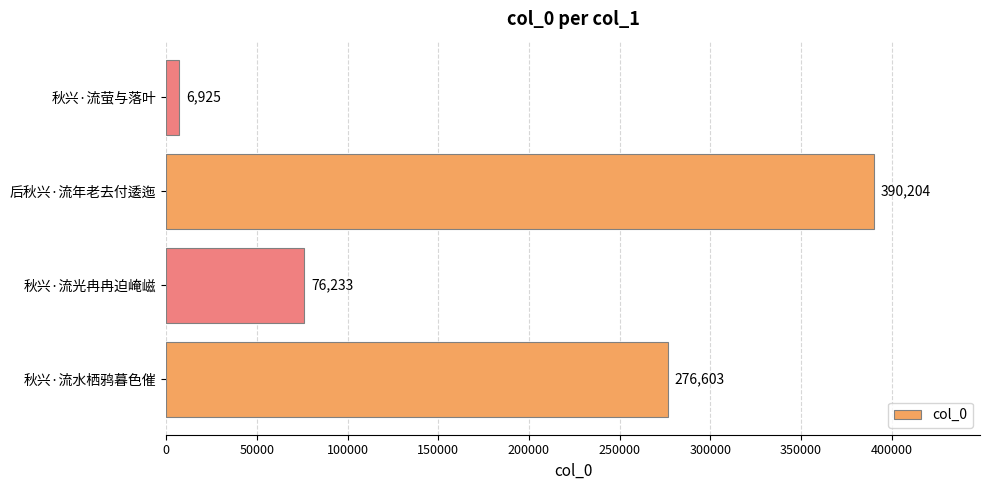

How many data points are less than 276603?

2